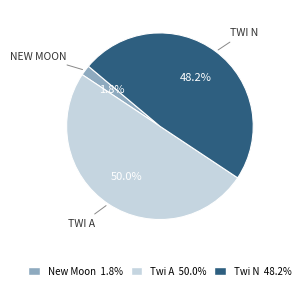

Approximately how many times larger is the value at Twi N 48.2% compared to Twi A 50.0%?

1.0